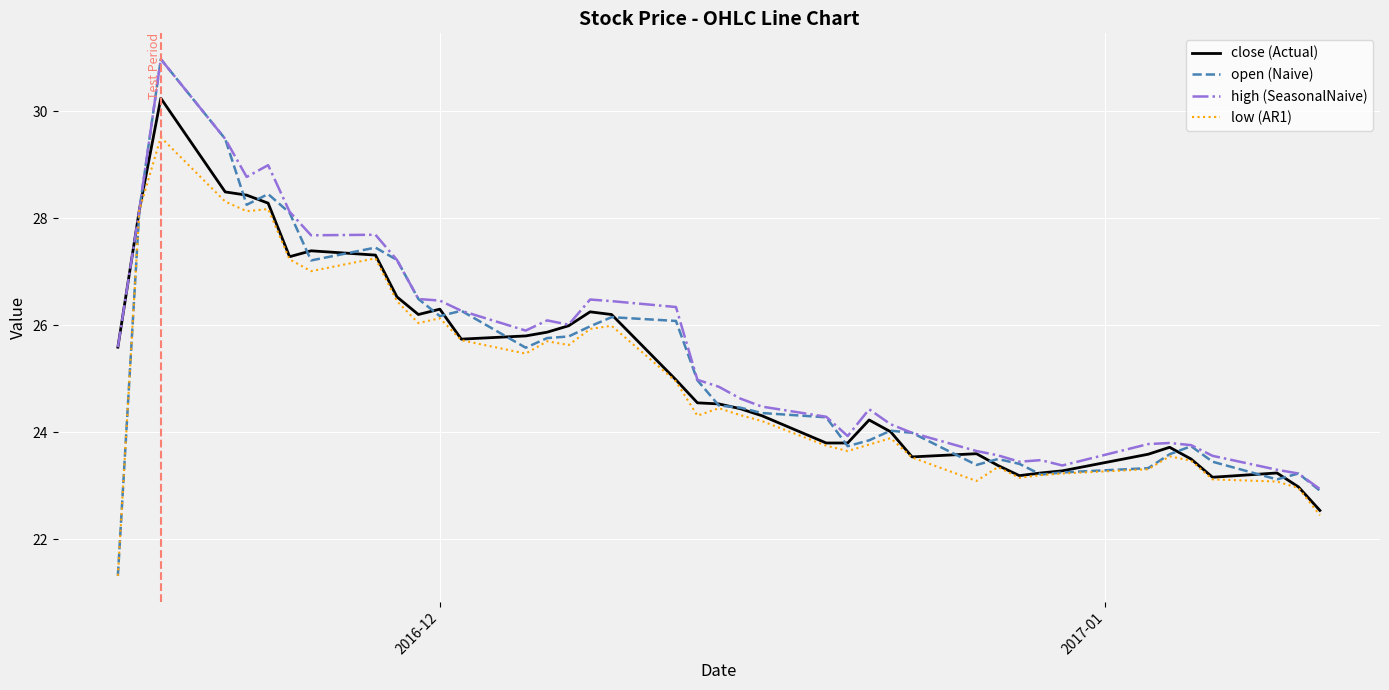

Which series has the widest spread of values?

open (Naive)